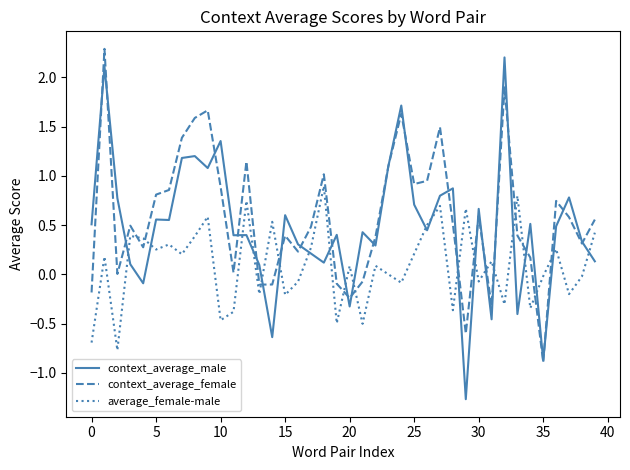

True or false: context_average_male and average_female-male intersect in this chart.

True